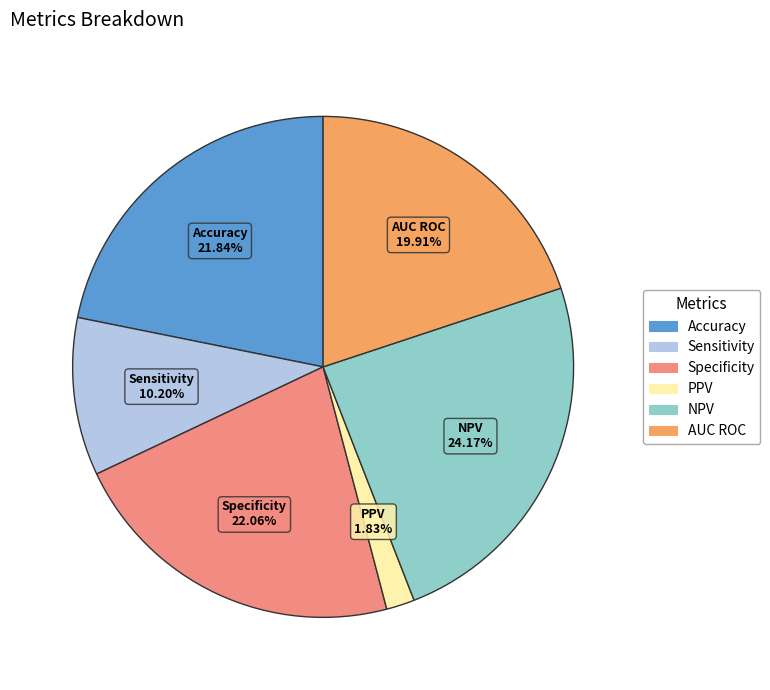

Which slice is the smallest?

PPV